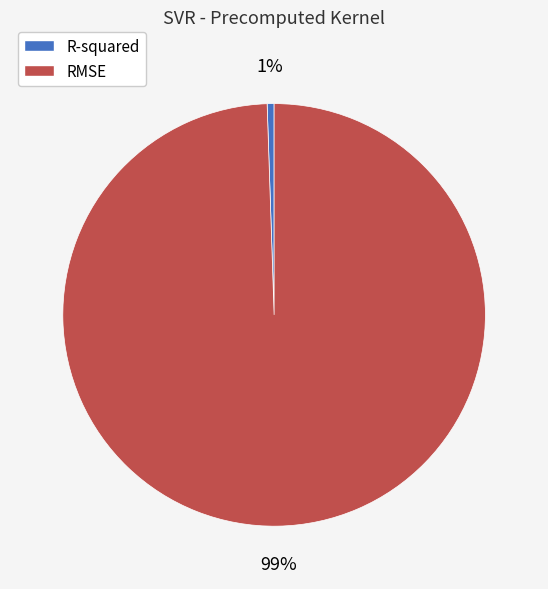

Is there any slice that represents more than half of the pie?

Yes